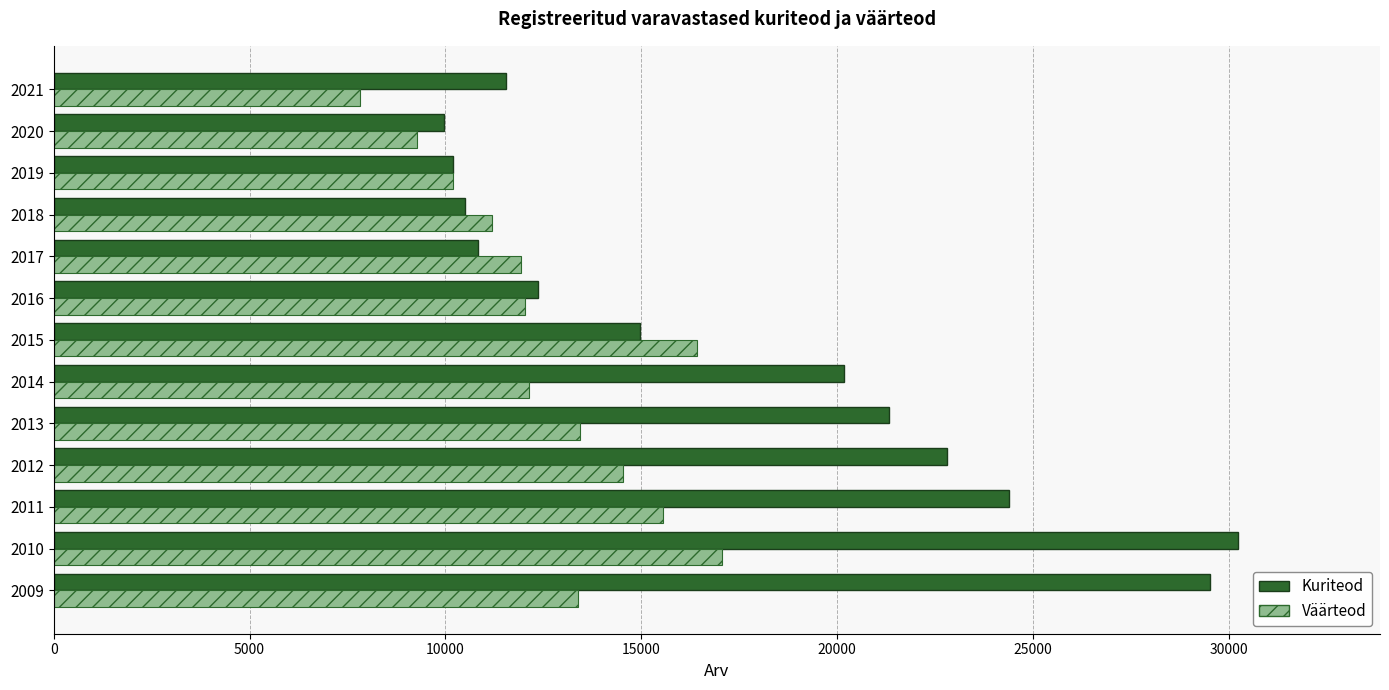

At which category does the chart reach its minimum across all series?

2021